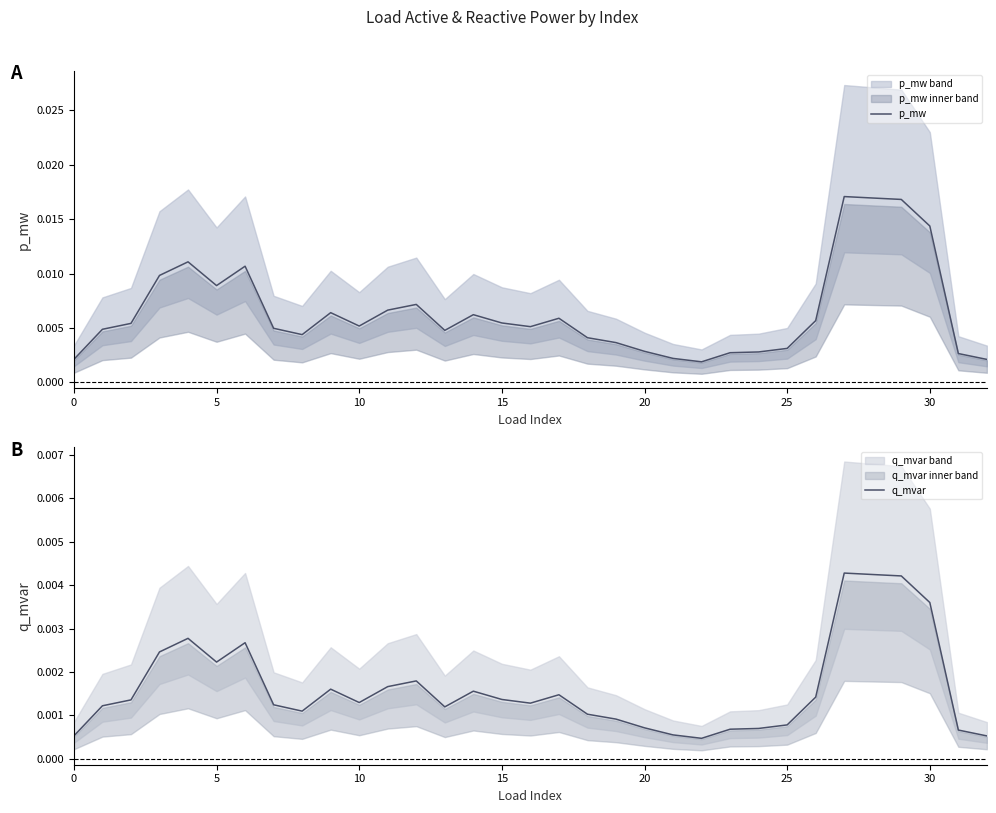

How many series are shown in this chart?

2